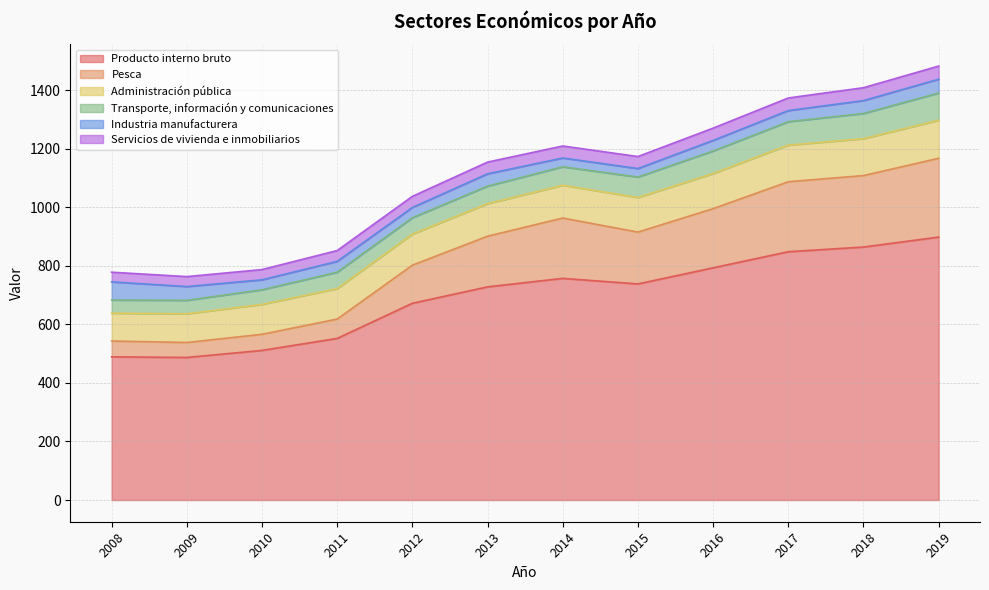

True or false: Pesca has more than 0 points higher than both neighbors.

True